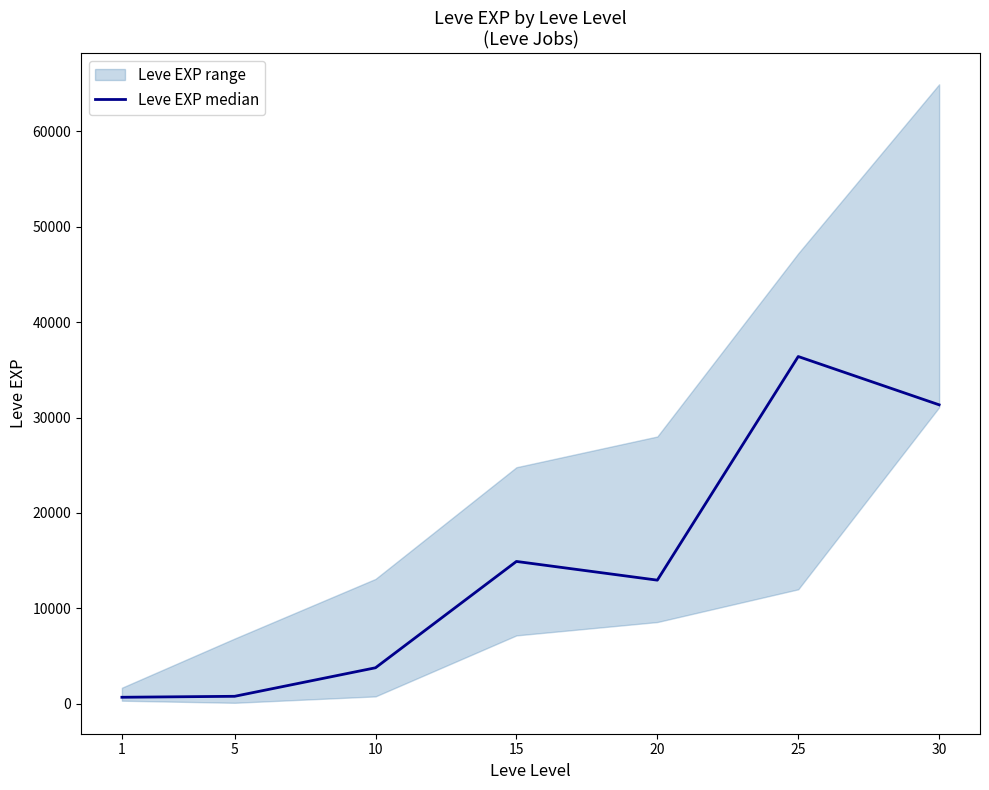

Is it true that the value at 5 is 790?

True